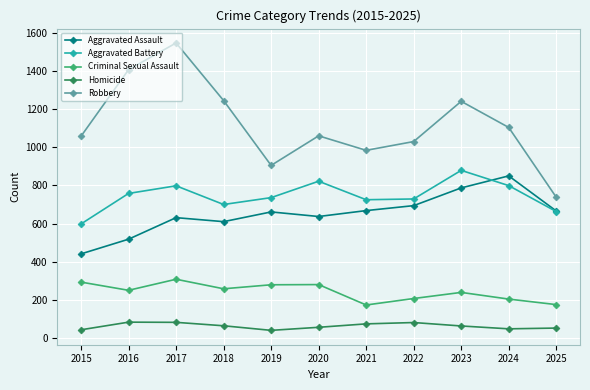

Between 2016 and 2025, which series saw the biggest shift?

Robbery